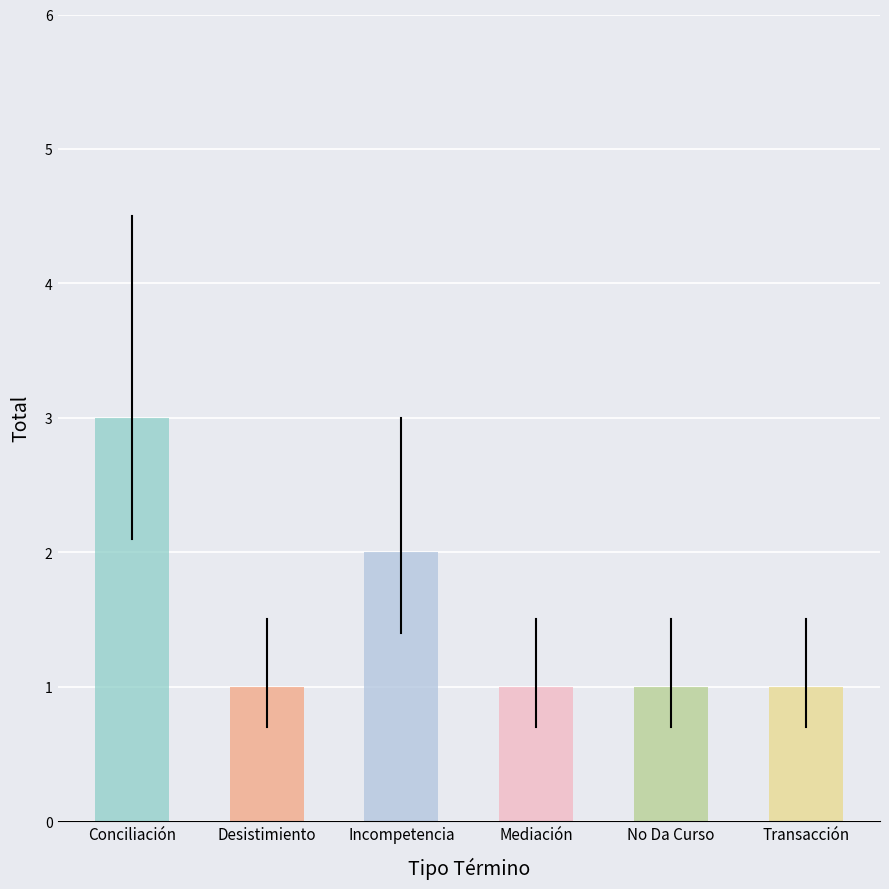

Does the chart contain any negative values?

No